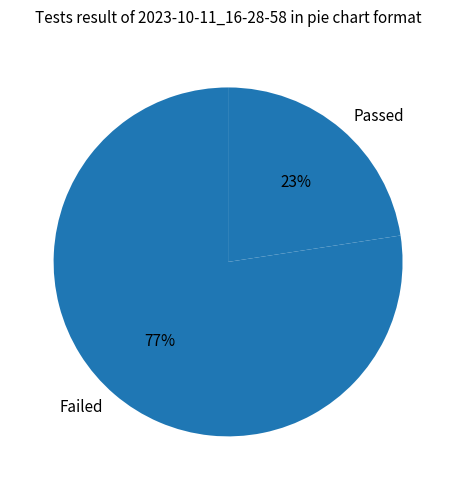

To the nearest percent, what is the combined percentage of Failed and Passed?

100%